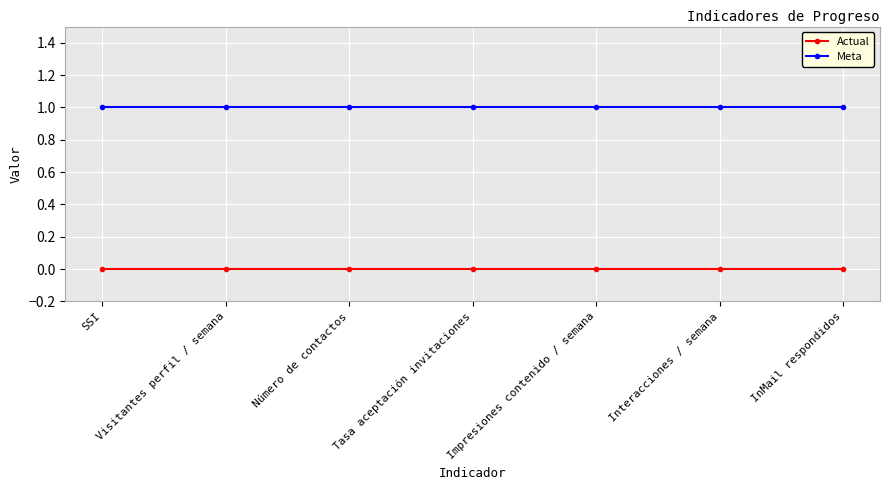

Reading right to left, transcribe all the data shown in this chart.

Actual: 0	0	0	0	0	0	0
Meta: 1	1	1	1	1	1	1